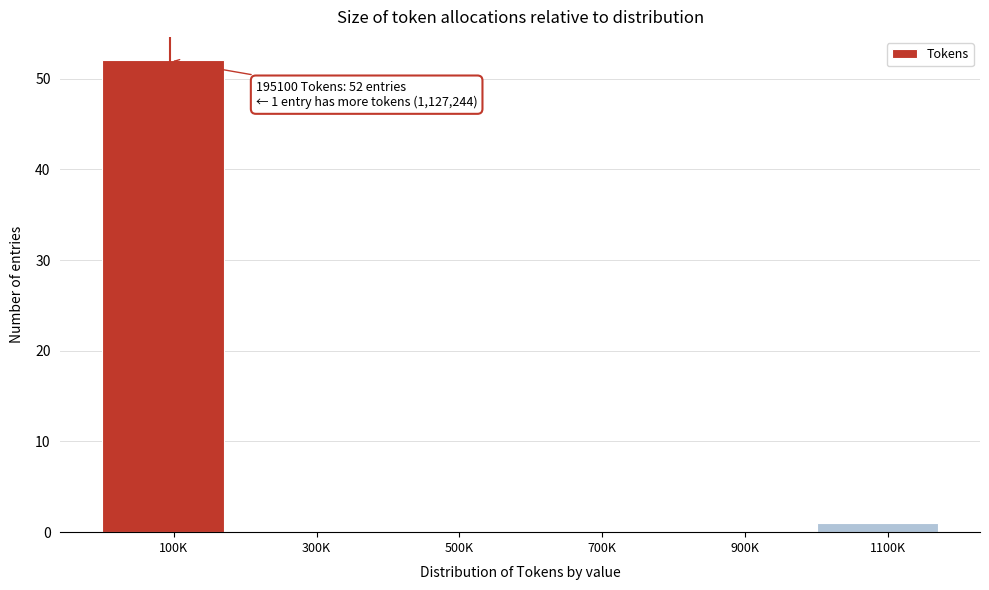

Reading left to right, what are all the values shown in this chart?

100K=52	300K=0	500K=0	700K=0	900K=0	1100K=1